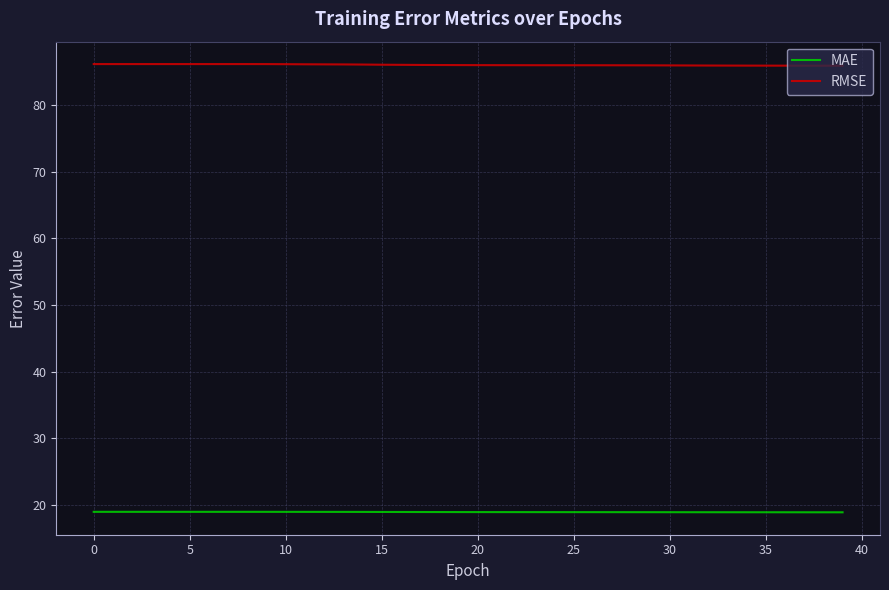

What is the smallest value displayed?

18.9